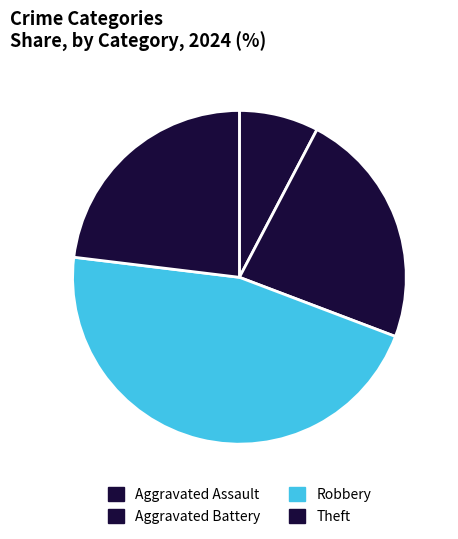

The Theft slice represents 15% of the pie. True or false?

False